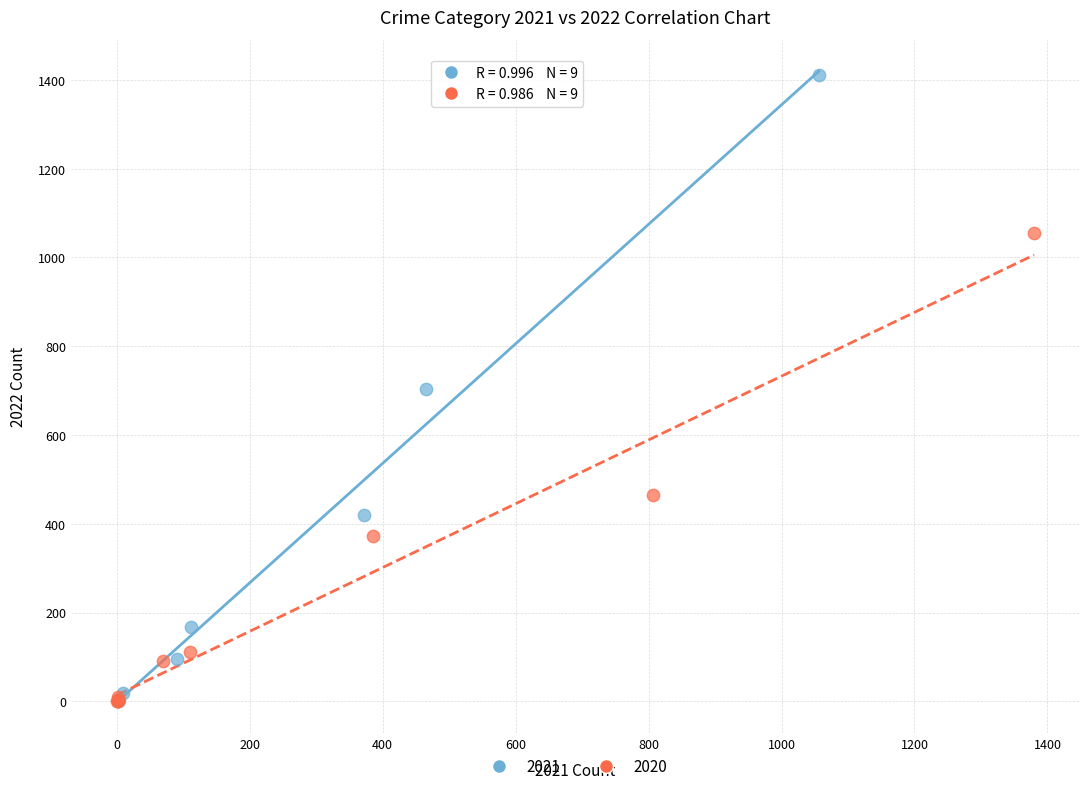

Which series has the largest Y range (max minus min)?

2021